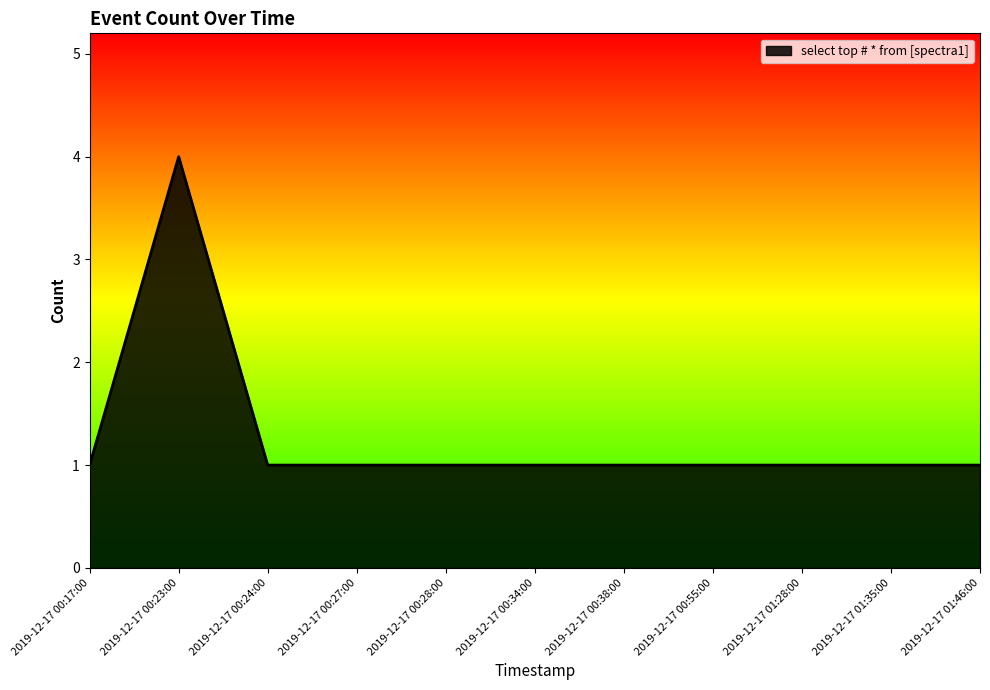

What is the sum of all values?

14